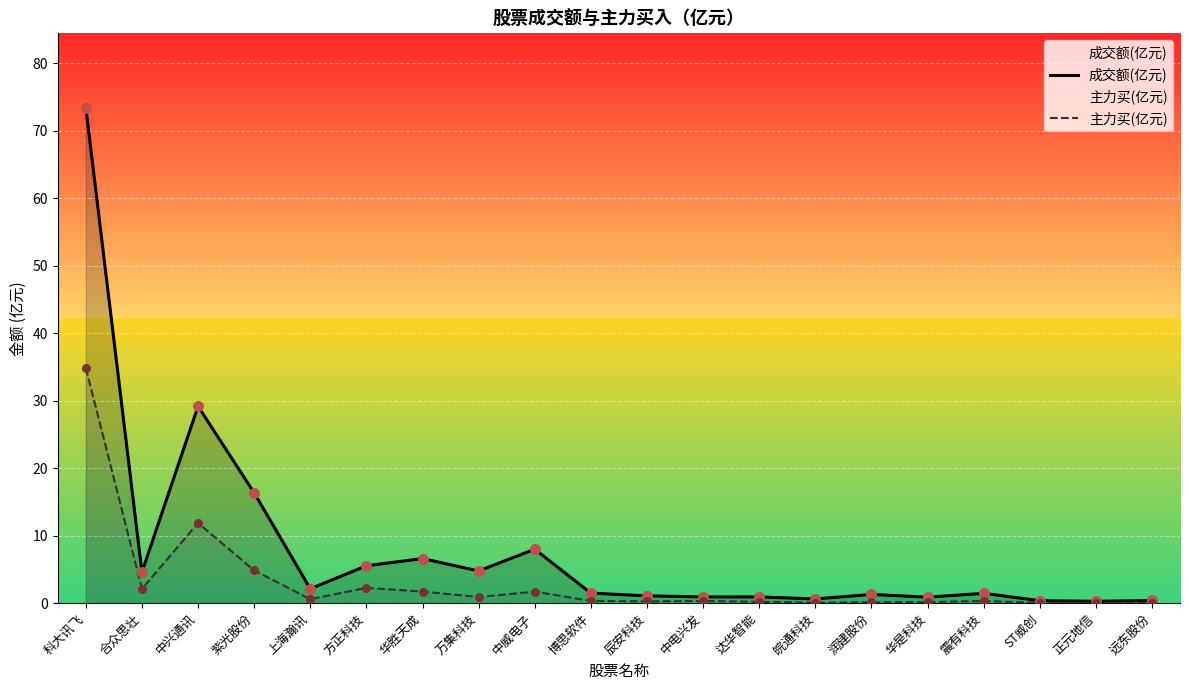

At which category is the sum across all series the highest?

科大讯飞